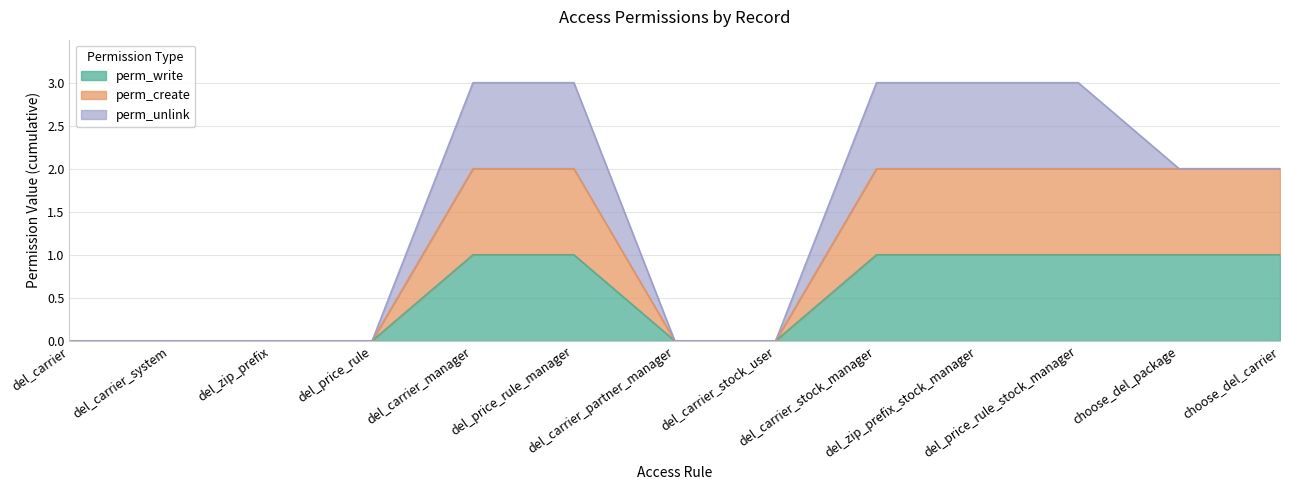

True or false: perm_write and perm_create cross at least once.

False